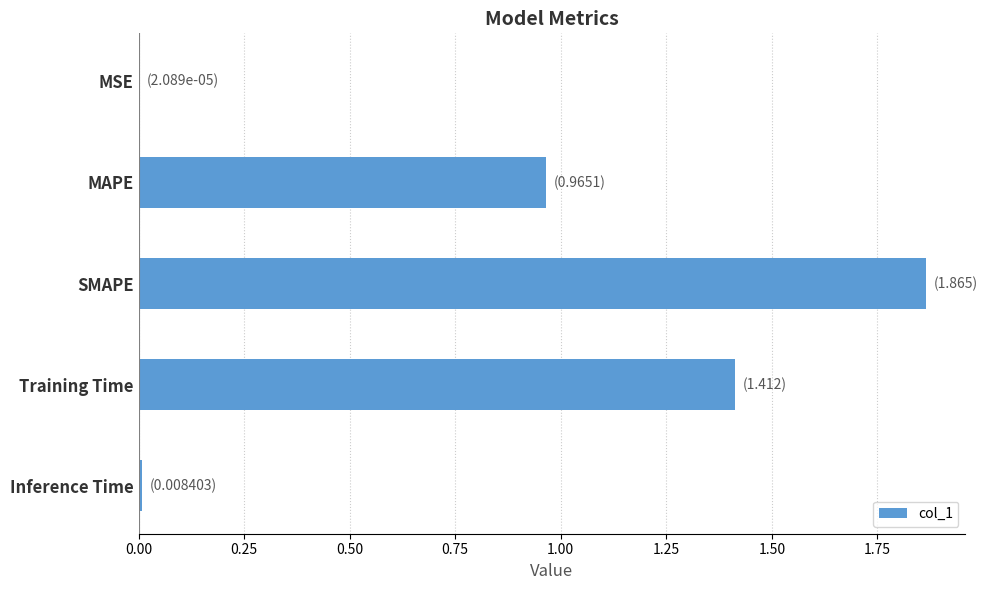

What is the sum of all values?

4.3